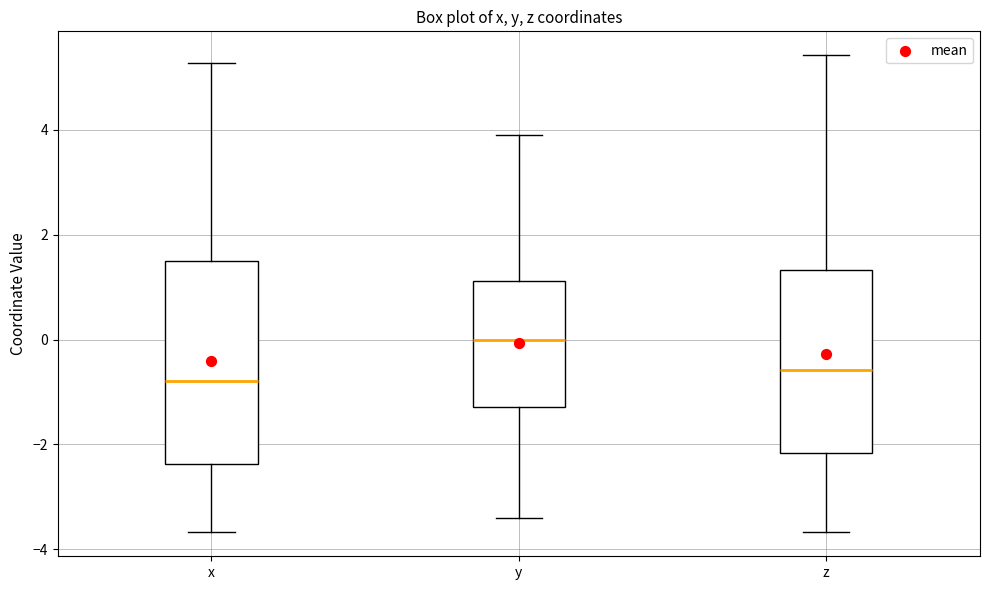

Reading left to right, transcribe this box plot: for each box, give where its median line is, the range the box spans, and where its two whiskers end, as read against the y-axis. The values are not printed on the chart, so give them approximately, as read against the axis.

x: median -0.8, box -2.4 to 1.4, whiskers -3.6 to 5.2
y: median 0.0, box -1.2 to 1.2, whiskers -3.4 to 3.8
z: median -0.6, box -2.2 to 1.4, whiskers -3.6 to 5.4